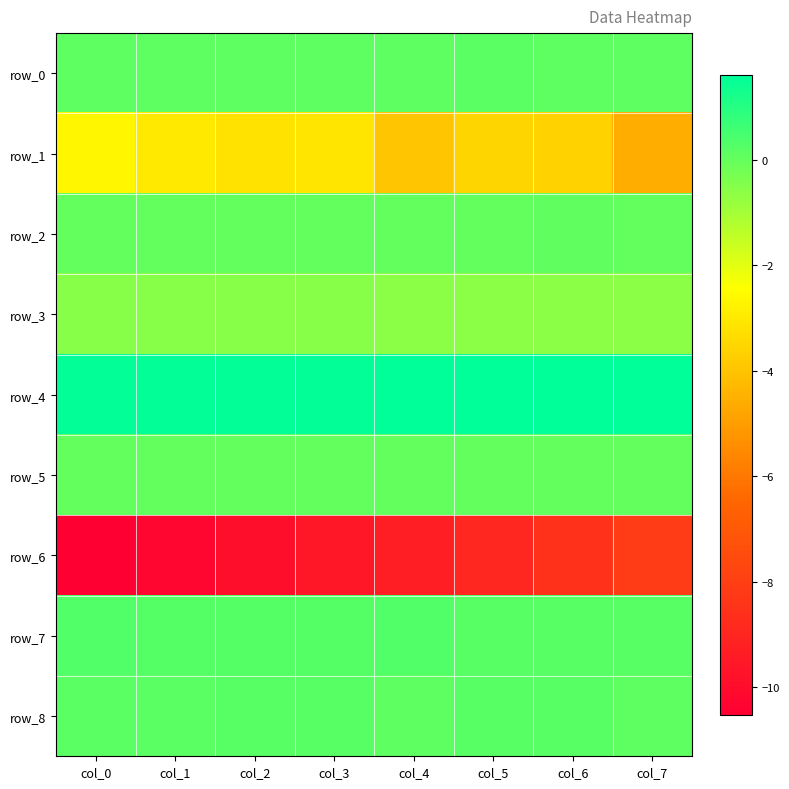

Reading left to right, transcribe all the data shown in this chart.

row_0: col_0=0.1	col_1=0.1	col_2=0.1	col_3=0.1	col_4=0.1	col_5=0.1	col_6=0.1	col_7=0.1
row_1: col_0=-2.7	col_1=-3.0	col_2=-3.2	col_3=-3.1	col_4=-4.0	col_5=-3.5	col_6=-3.6	col_7=-4.5
row_2: col_0=0.0	col_1=0.0	col_2=0.0	col_3=0.0	col_4=0.0	col_5=0.0	col_6=0.1	col_7=0.0
row_3: col_0=-0.6	col_1=-0.6	col_2=-0.6	col_3=-0.6	col_4=-0.6	col_5=-0.6	col_6=-0.6	col_7=-0.6
row_4: col_0=1.5	col_1=1.5	col_2=1.5	col_3=1.6	col_4=1.6	col_5=1.6	col_6=1.6	col_7=1.6
row_5: col_0=0.0	col_1=0.0	col_2=0.0	col_3=0.0	col_4=0.0	col_5=0.0	col_6=0.0	col_7=0.0
row_6: col_0=-10.5	col_1=-10.3	col_2=-9.9	col_3=-9.6	col_4=-9.3	col_5=-8.9	col_6=-8.5	col_7=-8.1
row_7: col_0=0.3	col_1=0.3	col_2=0.2	col_3=0.2	col_4=0.3	col_5=0.2	col_6=0.2	col_7=0.2
row_8: col_0=0.1	col_1=0.2	col_2=0.2	col_3=0.2	col_4=0.1	col_5=0.2	col_6=0.2	col_7=0.1